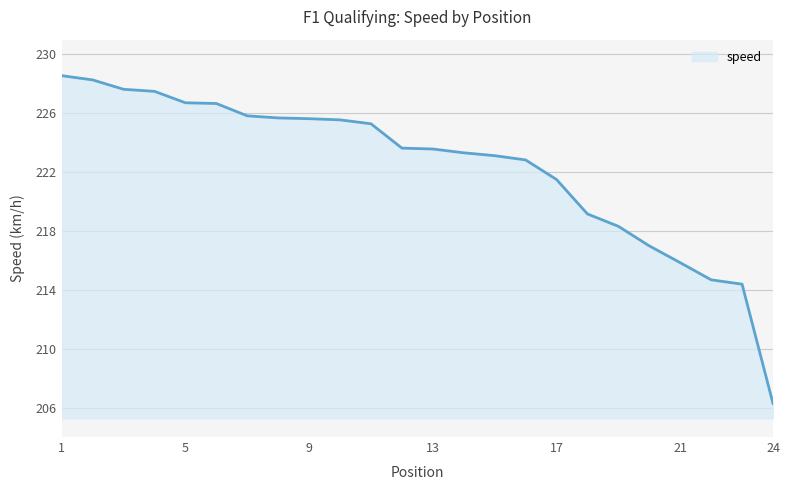

Count the number of data series in this chart.

1